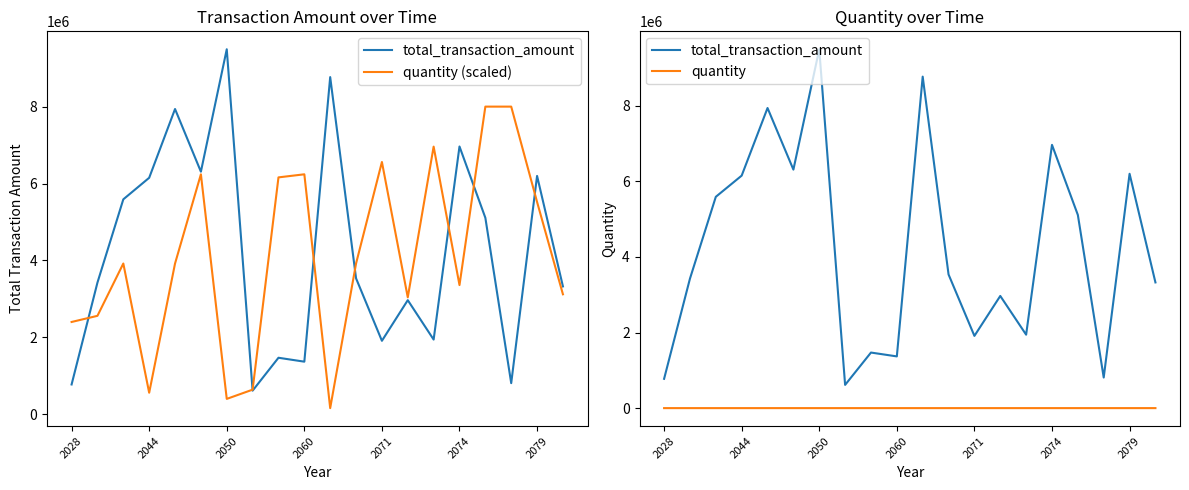

Count the number of data series in this chart.

3